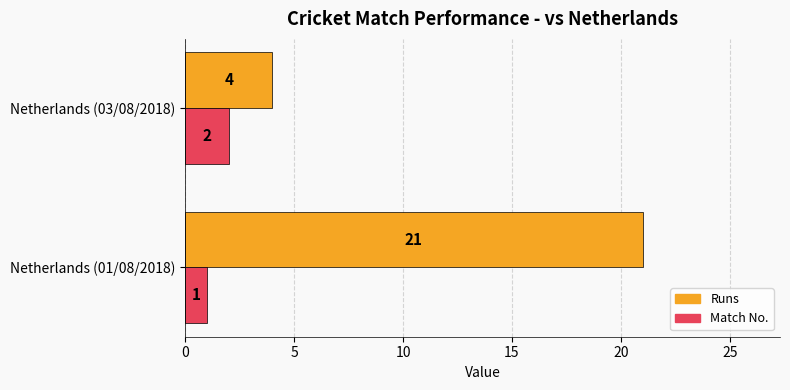

How many categories are shown in the chart?

2